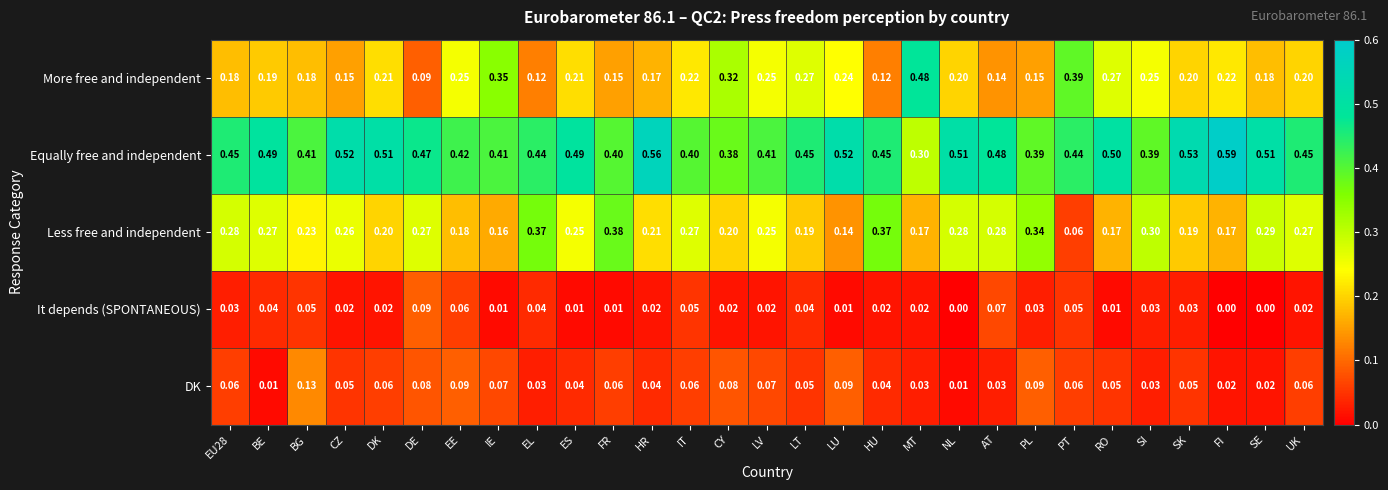

Count the number of categories in the chart.

29